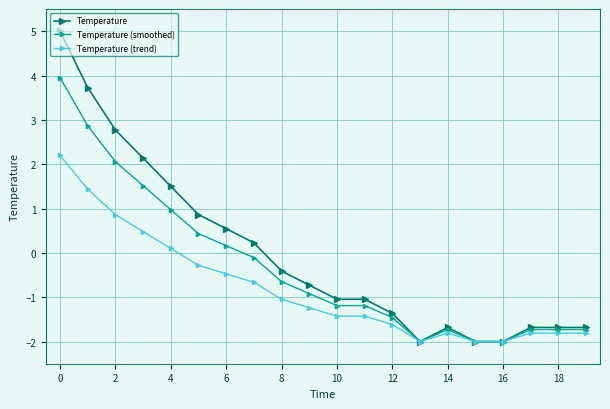

Count the number of categories in the chart.

20